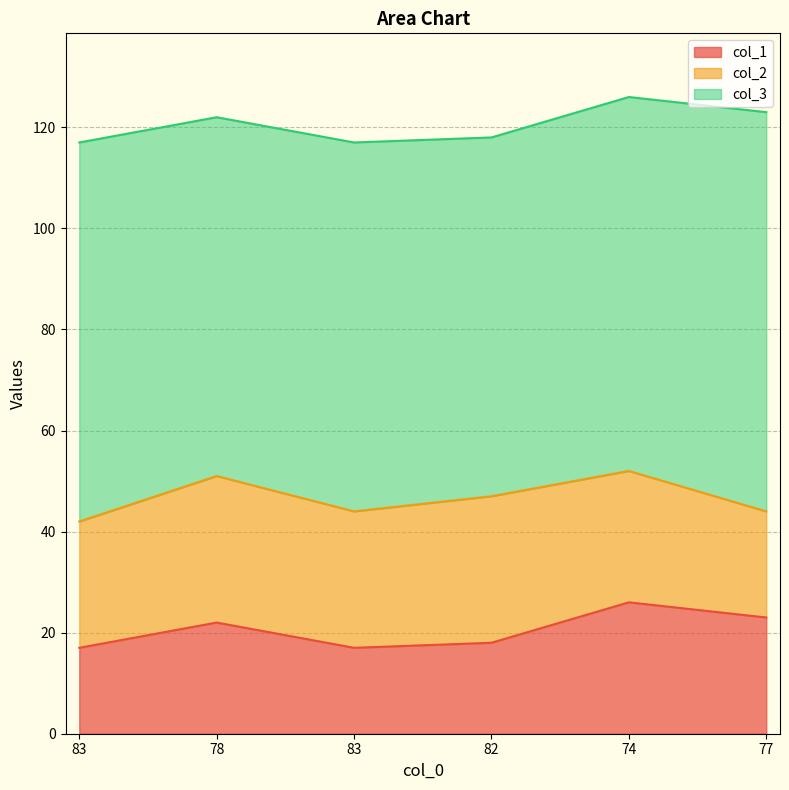

True or false: col_1 has more than 1 points higher than both neighbors.

True